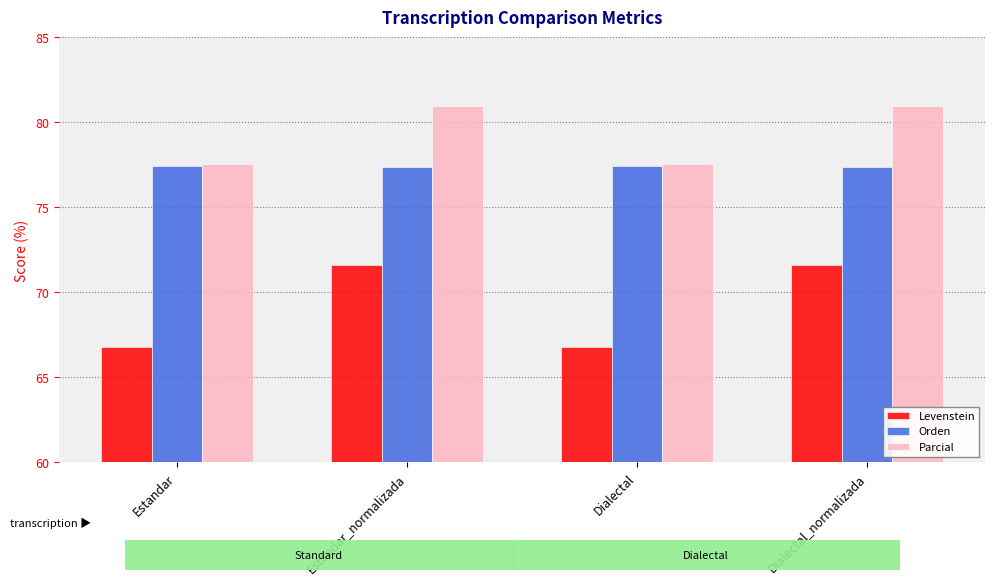

Is it true that Orden equals 77.4 at Estandar?

True